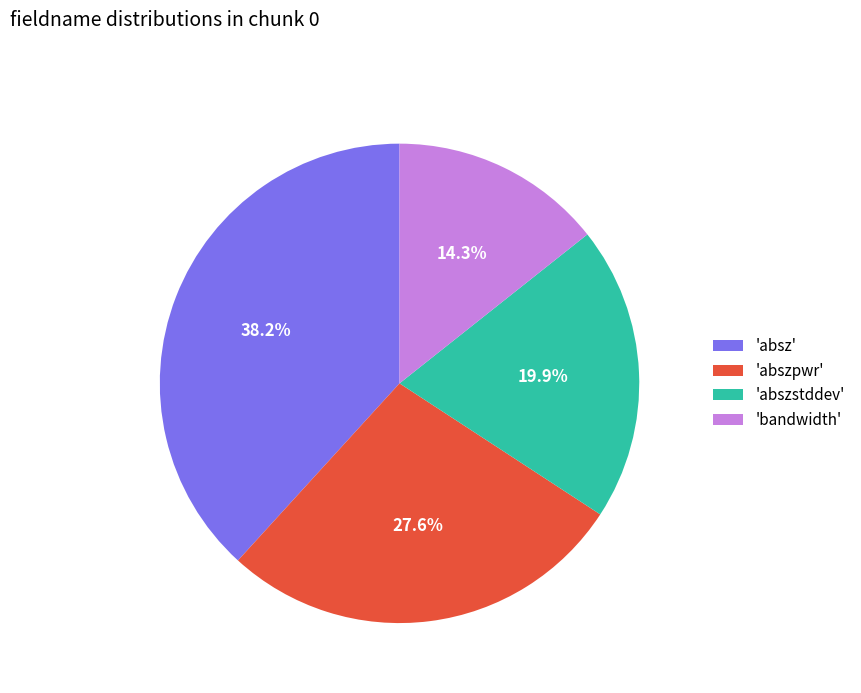

What is the largest slice in the pie chart?

'absz'